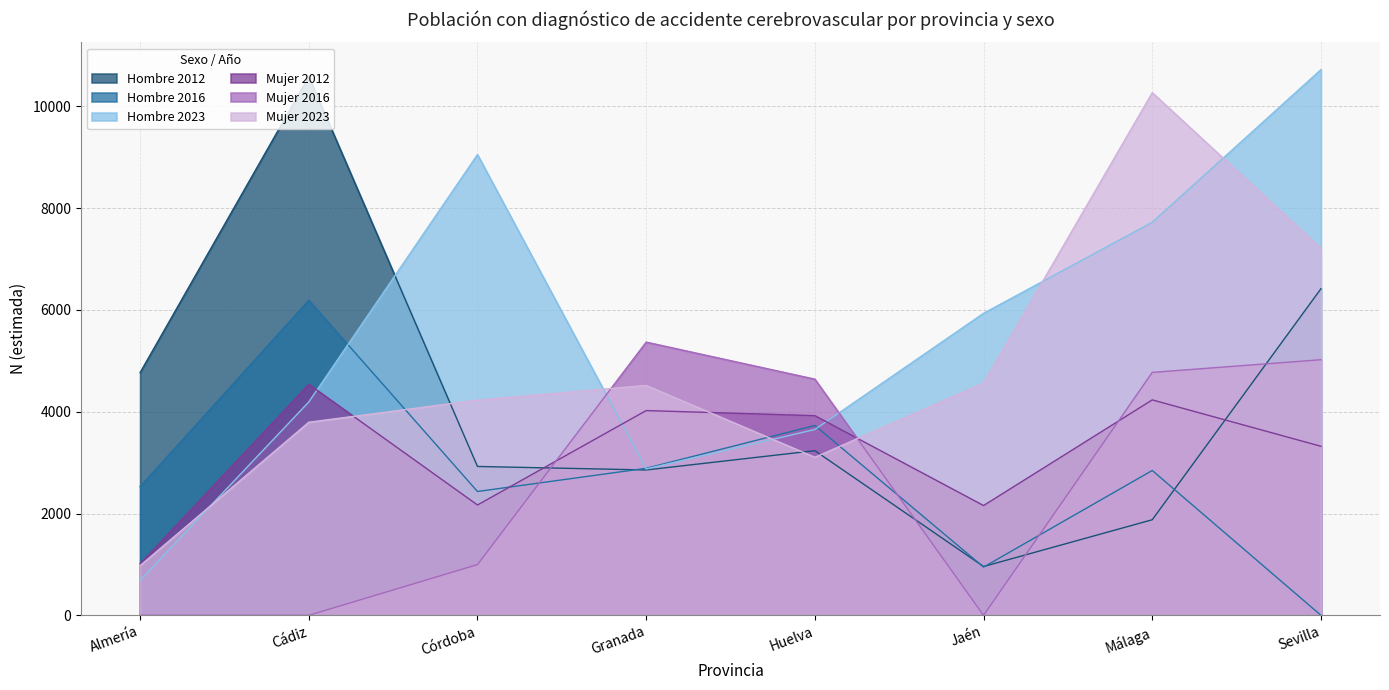

What is the label of the 3rd point from the right?

Jaén